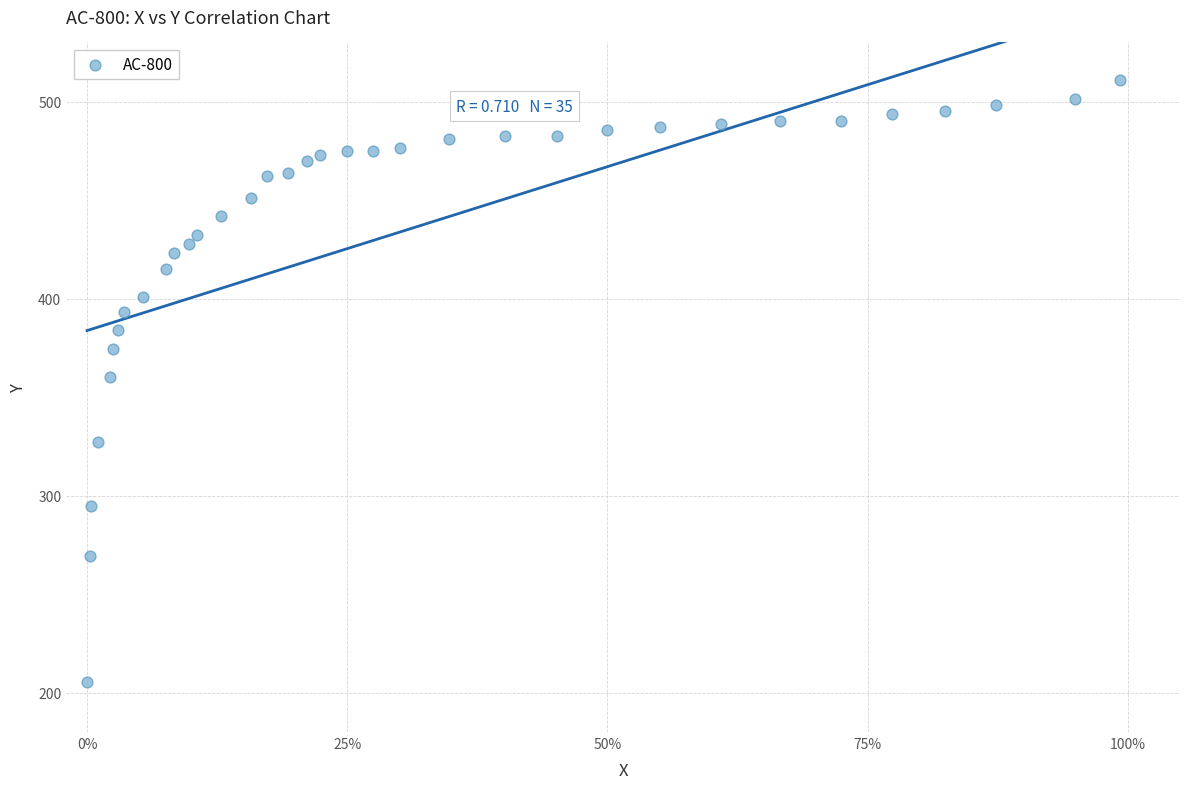

What is the range of X values (max minus min)?

1.0